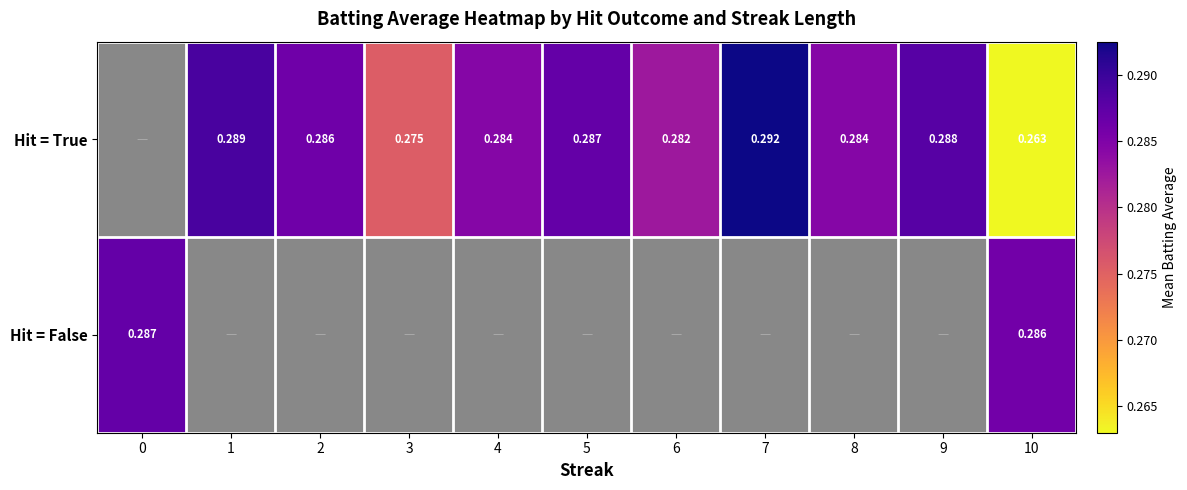

Which series has the widest spread of values?

Hit = False